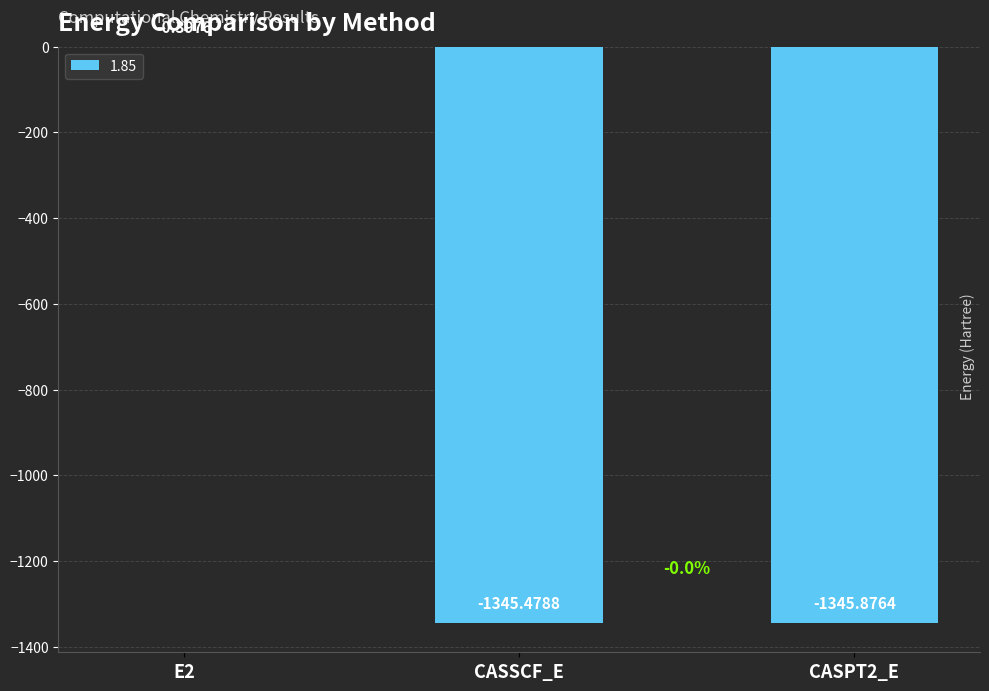

How many distinct data groups are displayed?

1